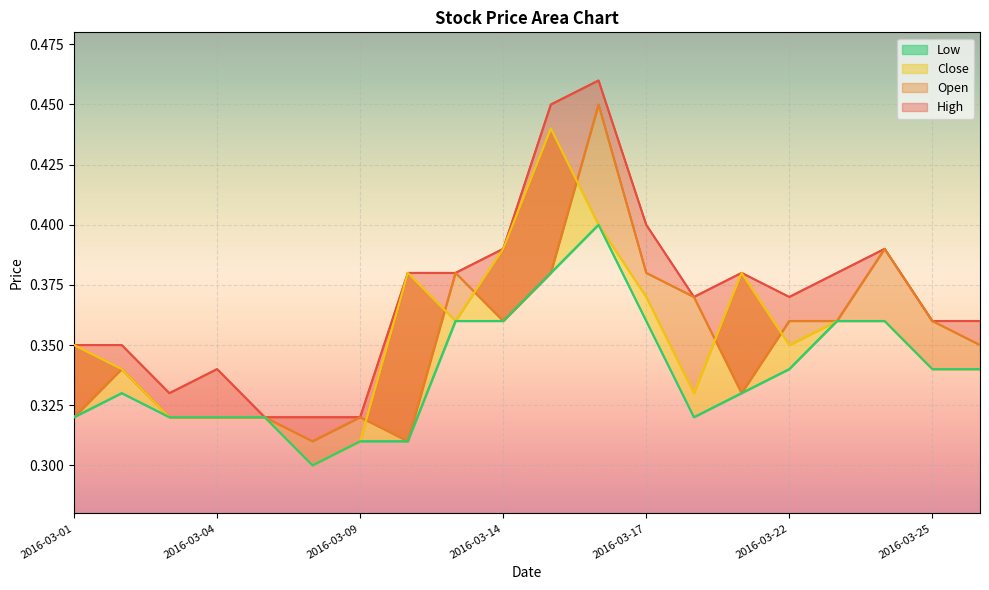

Which series has the widest spread of values?

High